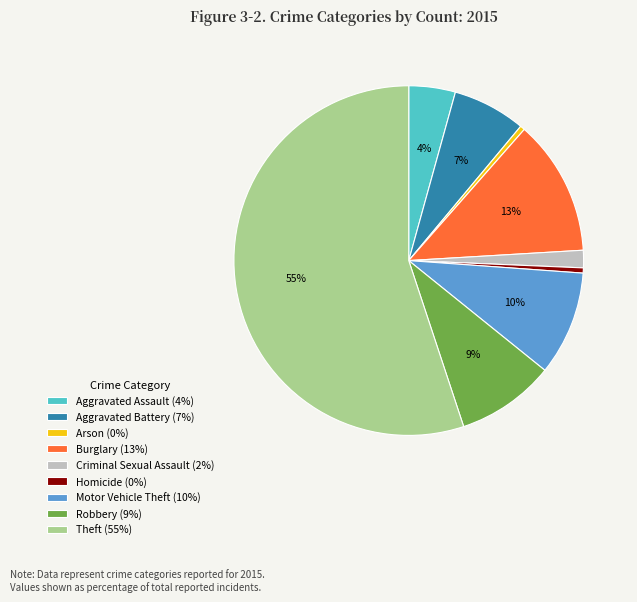

To the nearest percent, what is the difference between the largest and smallest slice percentages?

55%